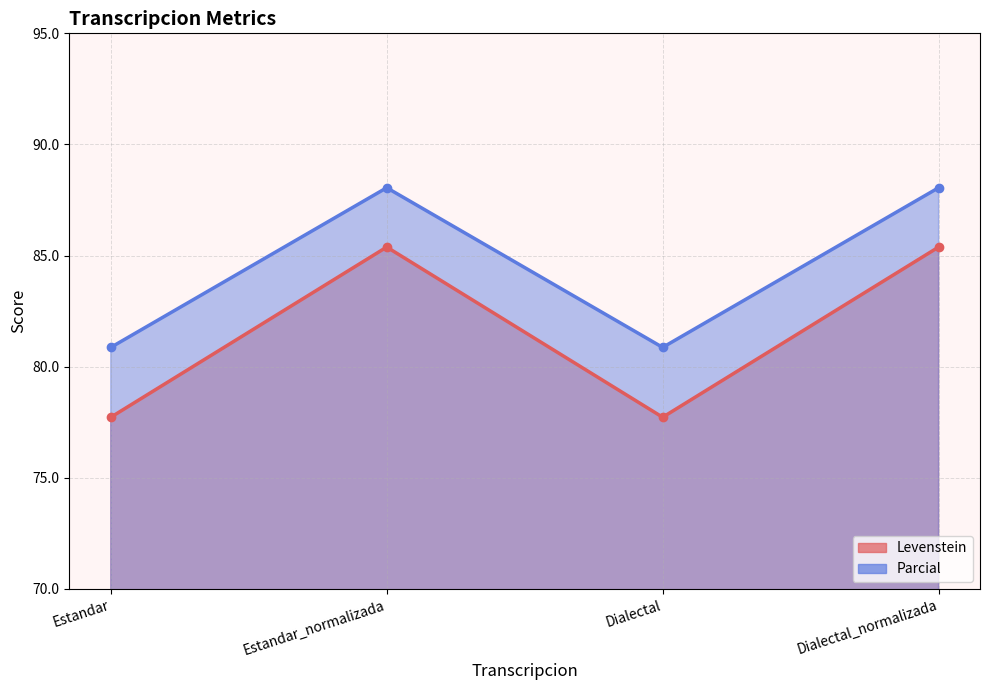

List the labels in order of Levenstein value, smallest first.

Estandar, Dialectal, Estandar_normalizada, Dialectal_normalizada